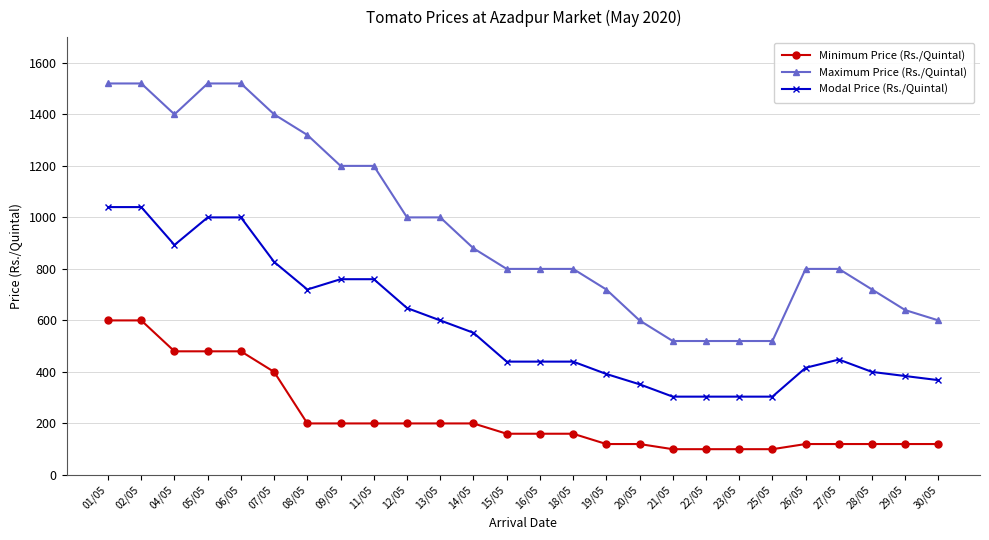

At which category does Modal Price (Rs./Quintal) reach its first local valley?

04/05